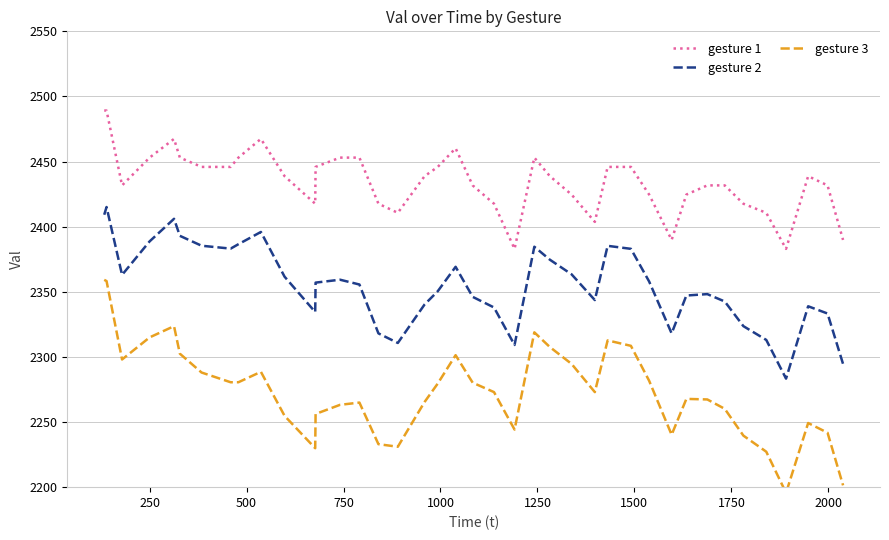

Reading left to right, extract all data points from this chart.

gesture 1: 2489.2	2489.2	2431.7	2453.0	2467.4	2453.0	2445.9	2445.9	2453.0	2467.4	2438.8	2417.6	2445.9	2453.0	2453.0	2417.6	2410.6	2438.8	2445.9	2460.2	2431.7	2417.6	2382.9	2453.0	2438.8	2424.7	2403.7	2445.9	2445.9	2424.7	2389.8	2424.7	2431.7	2431.7	2417.6	2410.6	2382.9	2438.8	2431.7	2389.8
gesture 2: 2409.2	2415.1	2363.0	2388.7	2406.1	2393.0	2385.4	2383.2	2386.5	2396.0	2361.6	2334.5	2357.0	2359.3	2355.6	2318.1	2310.7	2340.3	2350.4	2369.2	2346.1	2338.0	2309.2	2384.6	2374.7	2363.4	2343.7	2385.3	2383.0	2357.9	2318.1	2347.1	2348.2	2342.6	2323.6	2313.0	2283.3	2338.9	2333.3	2294.6
gesture 3: 2359.2	2358.2	2298.0	2315.0	2323.6	2302.5	2288.0	2280.6	2280.6	2288.6	2254.8	2229.9	2256.2	2263.2	2264.9	2233.0	2231.0	2265.4	2279.6	2301.3	2280.2	2273.0	2244.2	2318.9	2307.6	2294.6	2273.0	2312.7	2308.5	2281.7	2240.2	2267.8	2267.3	2260.1	2239.6	2227.2	2195.6	2249.2	2241.8	2201.4